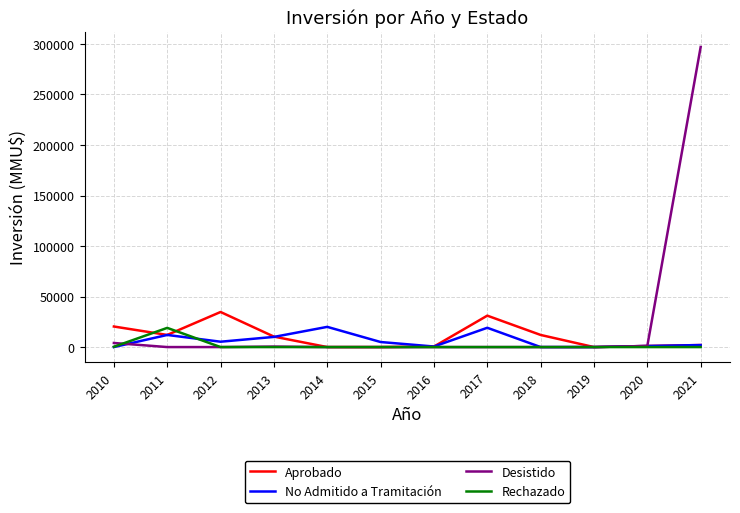

What is the greatest value displayed?

297000